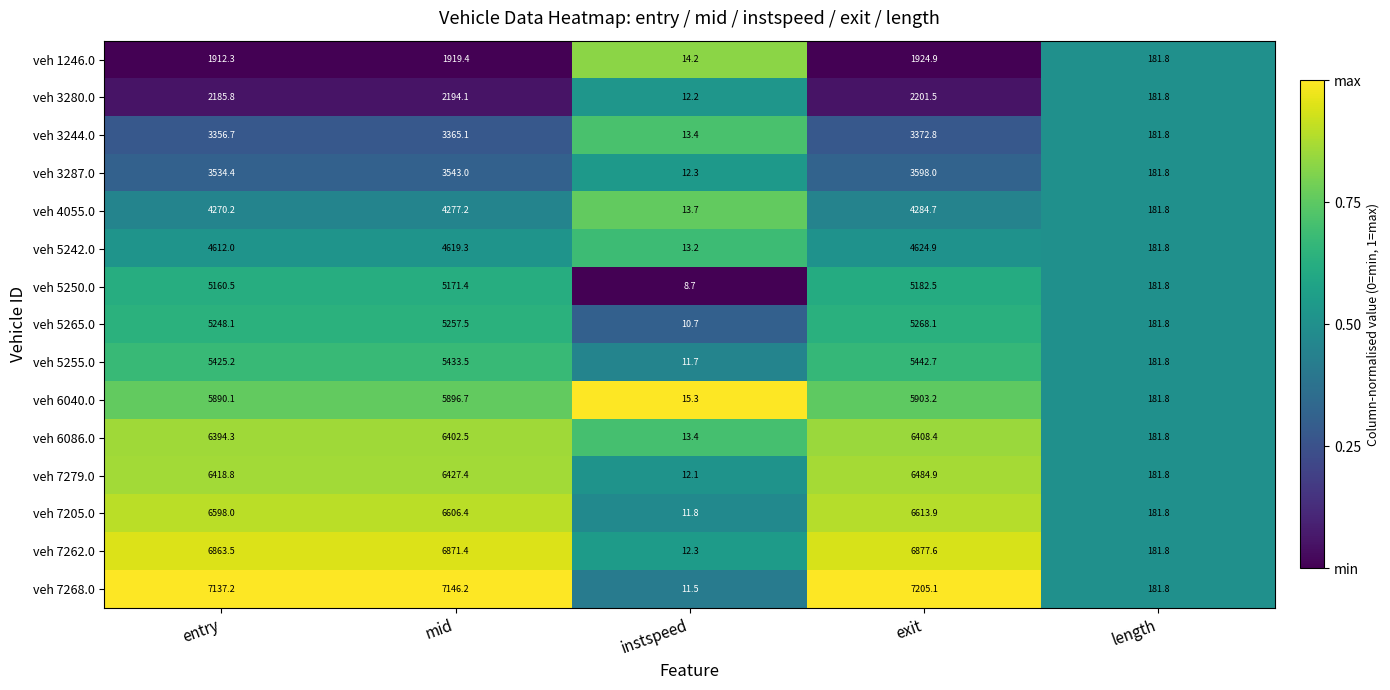

Which series has the largest range (max minus min)?

veh 7268.0